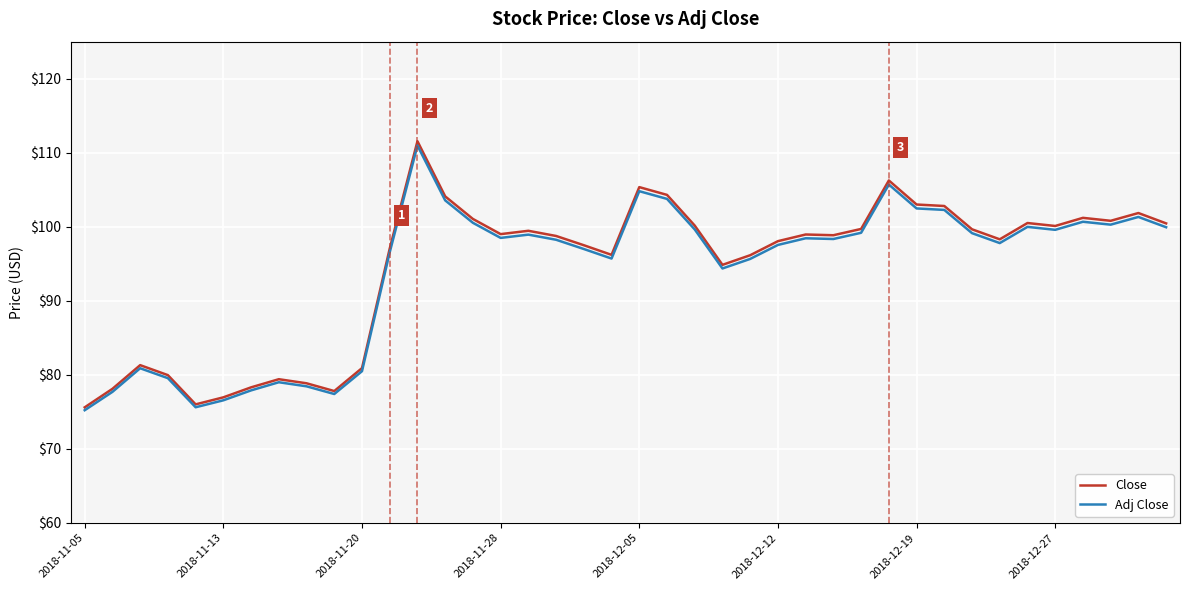

What is the minimum value for Close?

75.6